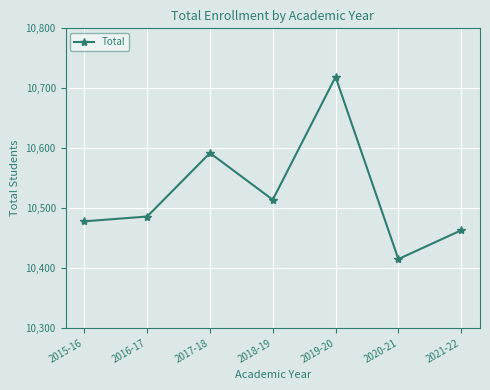

How many data points are less than 10486?

3